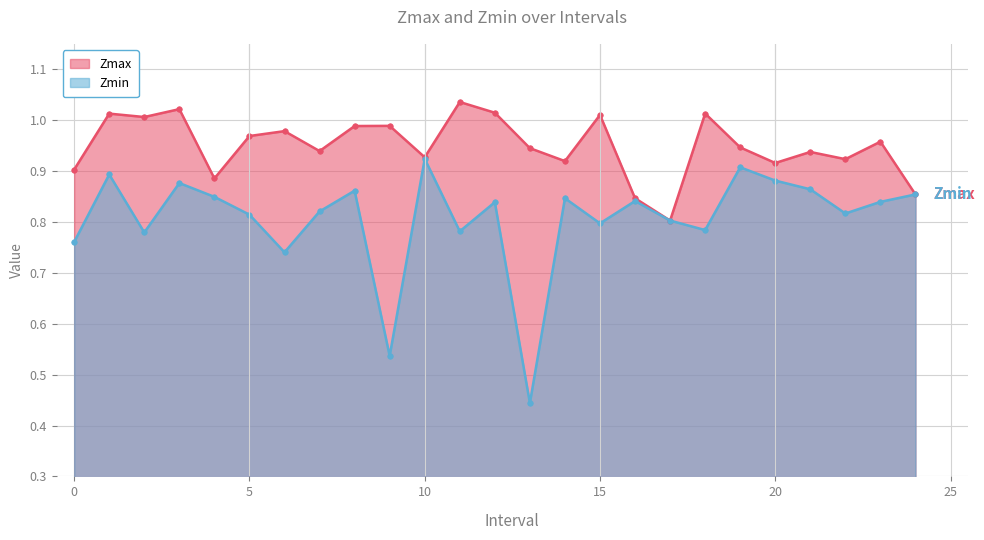

In Zmin, how many points are lower than both neighbors (excluding endpoints)?

8